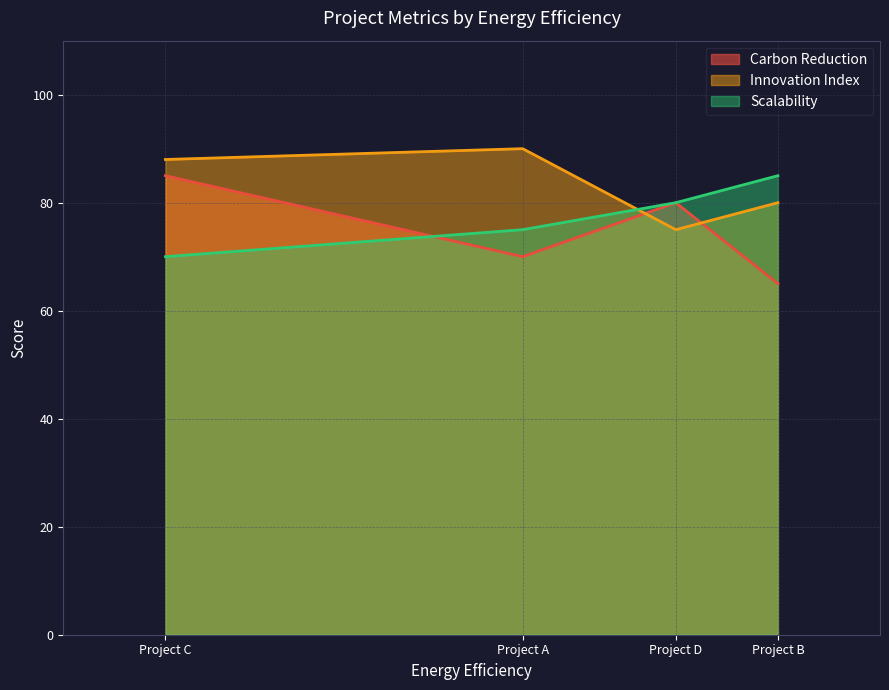

Which series has the largest range (max minus min)?

Carbon Reduction